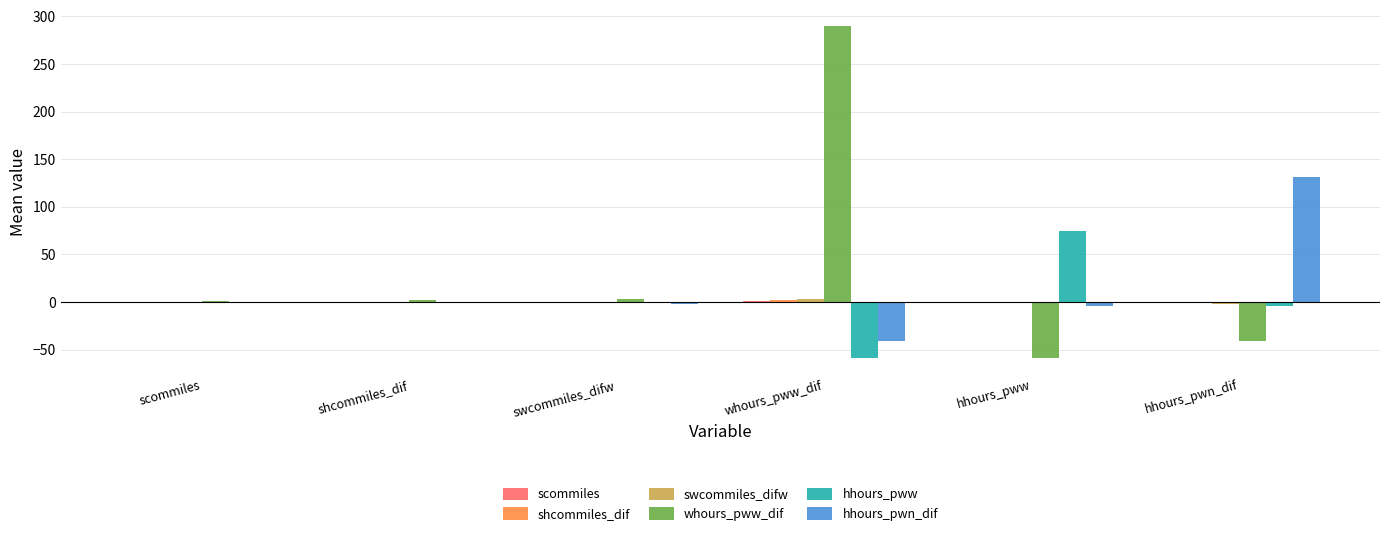

Which series has the largest total across all categories?

whours_pww_dif